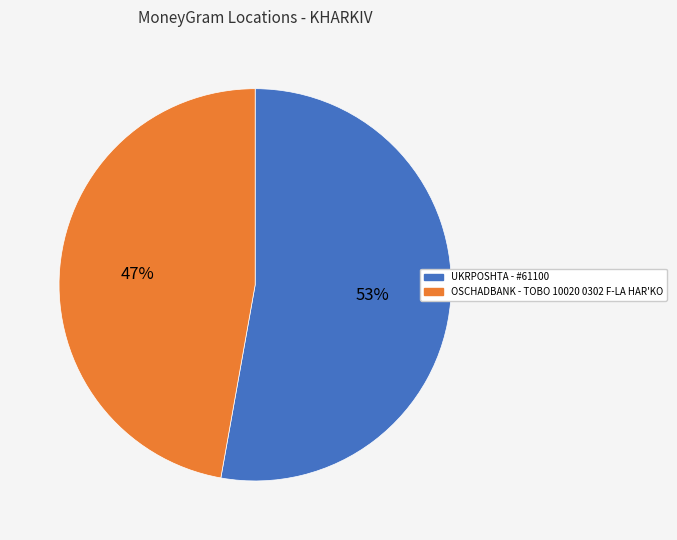

Rank the categories by value from highest to lowest.

UKRPOSHTA - #61100, OSCHADBANK - TOBO 10020 0302 F-LA HAR'KO